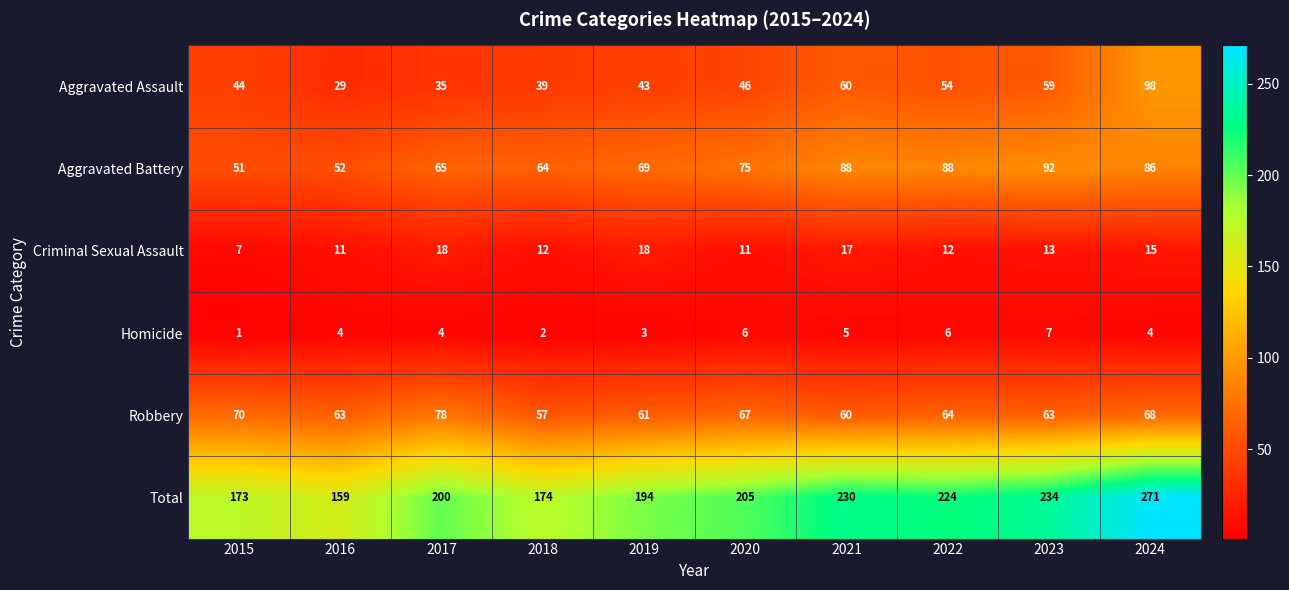

List the series in order of their peak value, lowest first.

Homicide, Criminal Sexual Assault, Robbery, Aggravated Battery, Aggravated Assault, Total